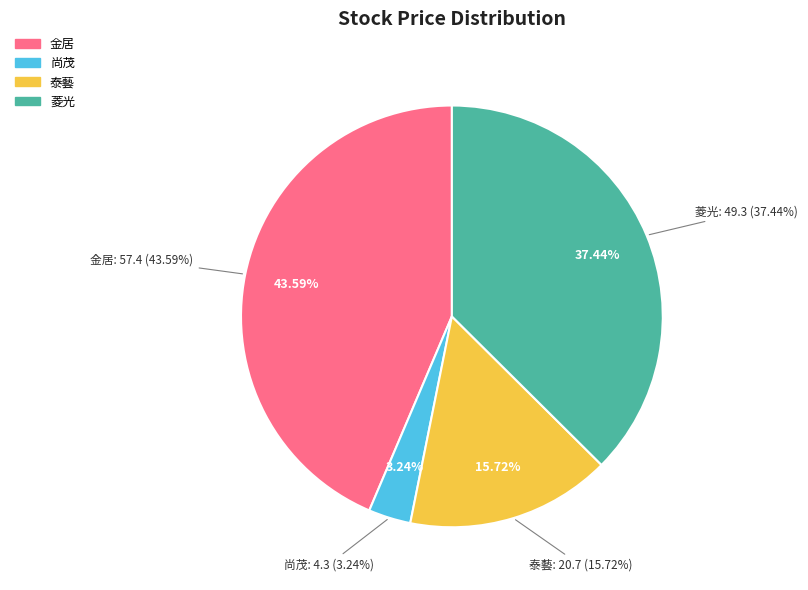

To the nearest percent, what is the average slice percentage?

25%